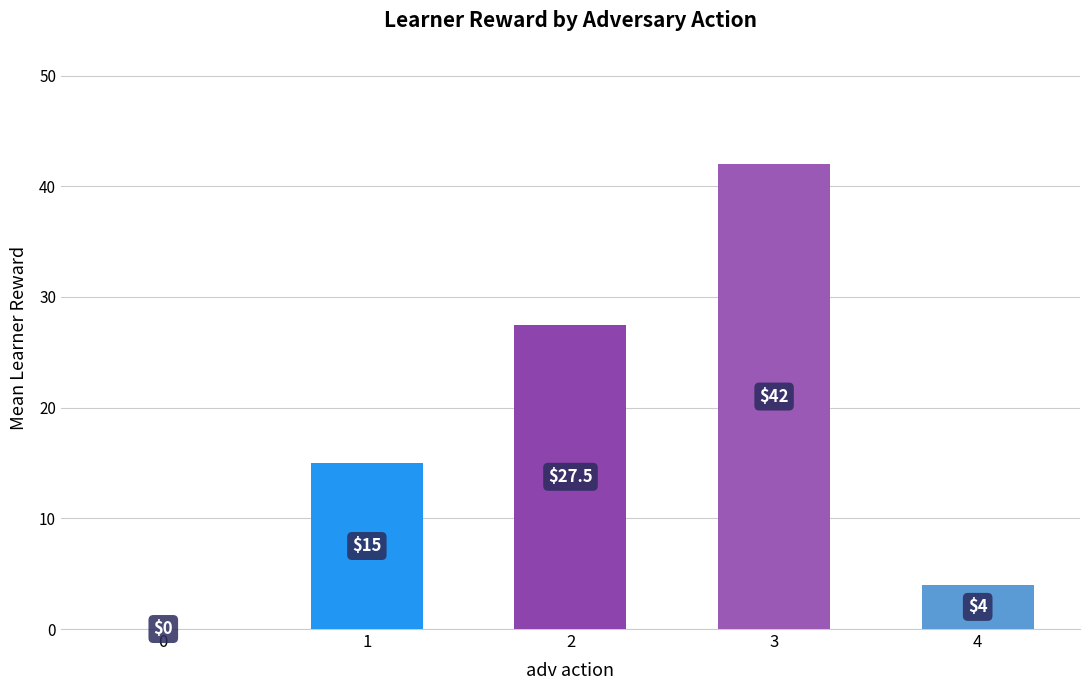

What is the greatest value displayed?

42.0